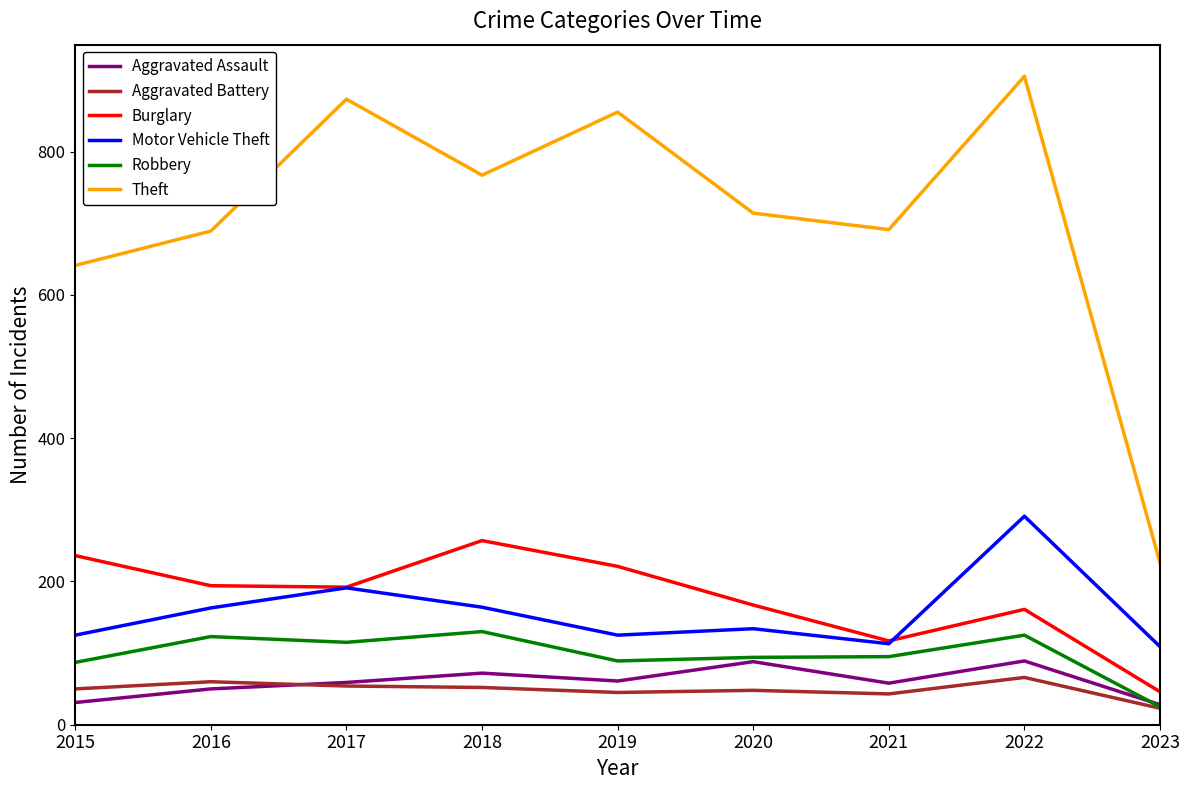

Is it true that Aggravated Assault equals 89 at 2022?

True